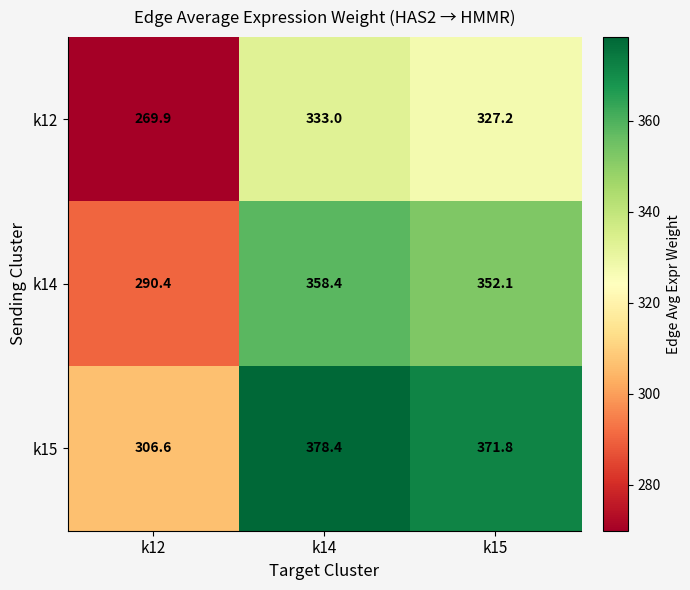

Reading left to right, transcribe all the data shown in this chart.

k12: 269.9	333.0	327.2
k14: 290.4	358.4	352.1
k15: 306.6	378.4	371.8